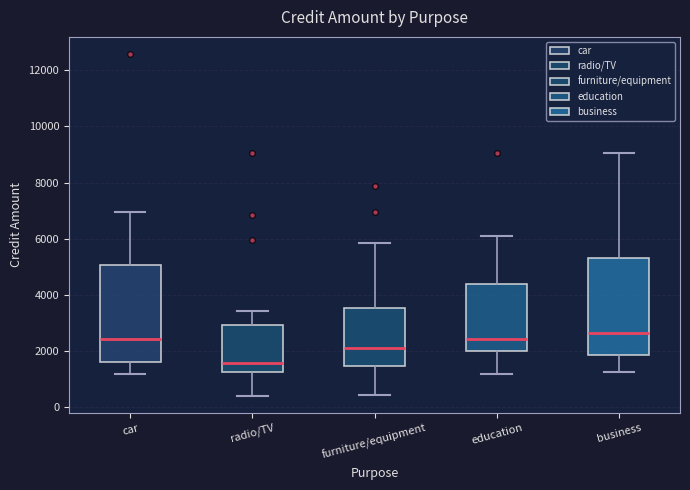

Where does the median line of the box for radio/TV sit on the y-axis? The values are not printed on the chart, so give them approximately, as read against the axis.

1600